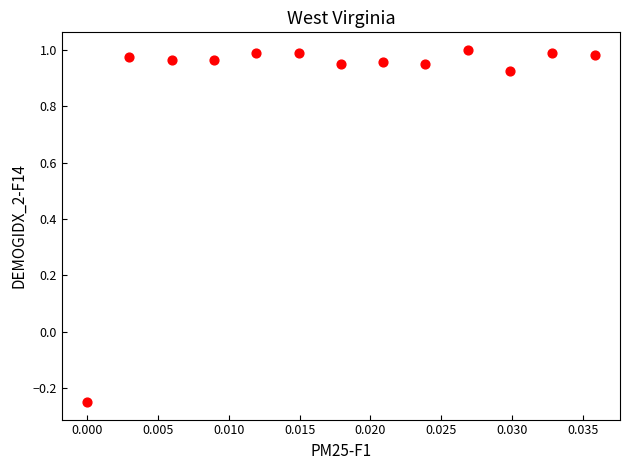

How many points are shown in the scatter plot?

13